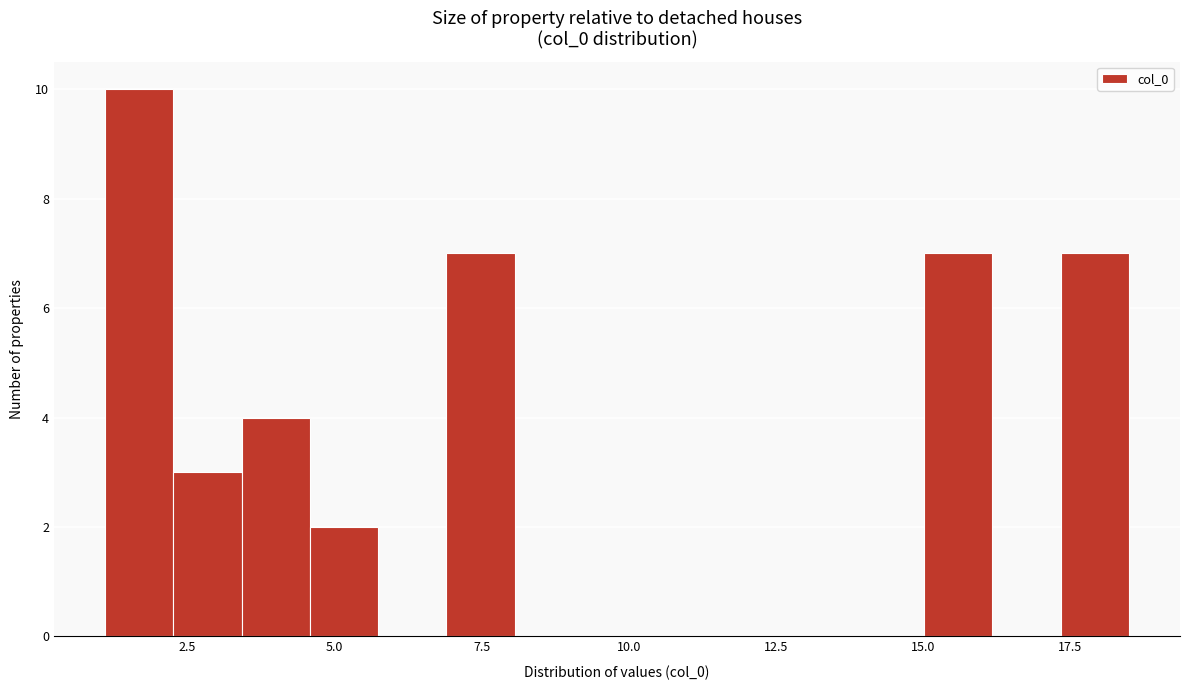

Read against the x-axis, roughly where is the centre of the tallest bar?

1.5